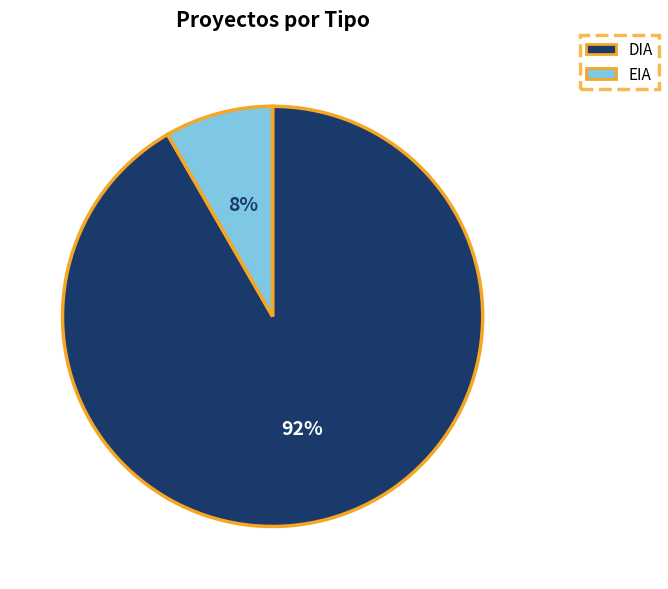

To the nearest percent, what portion does EIA represent?

8%